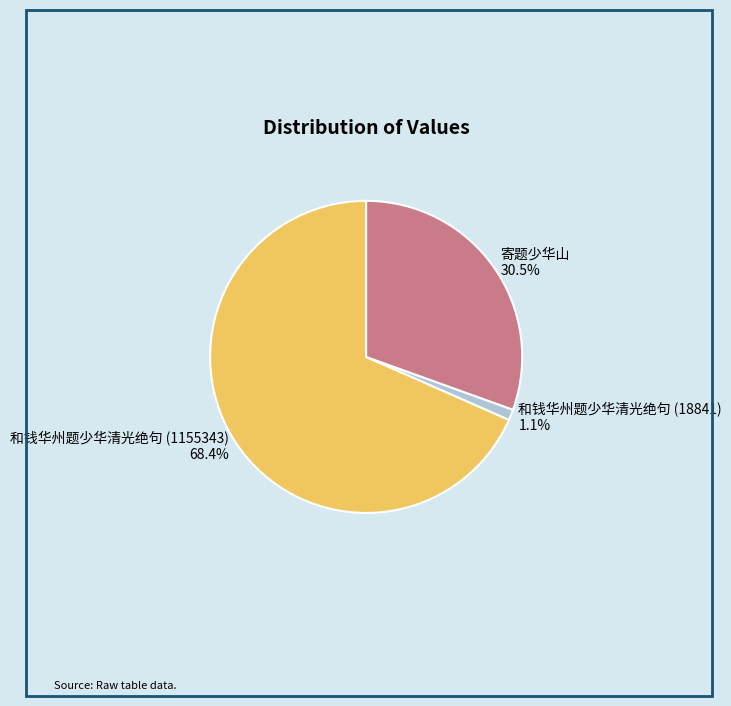

Is 和钱华州题少华清光绝句 (18841) the majority of the pie?

No